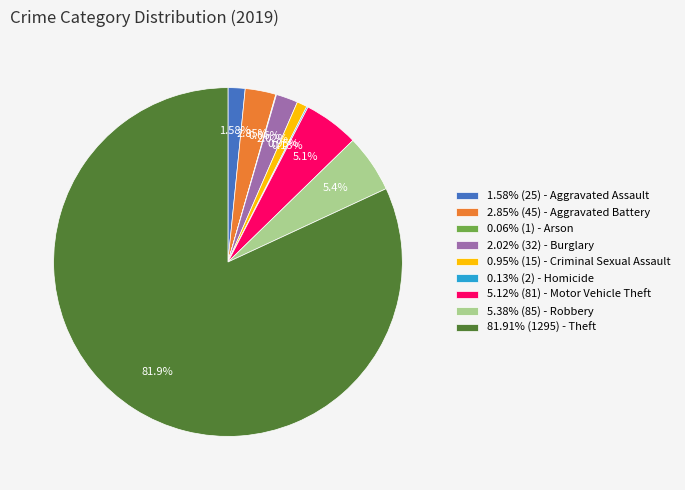

Which has a higher value, 5.12% (81) - Motor Vehicle Theft or 81.91% (1295) - Theft?

81.91% (1295) - Theft